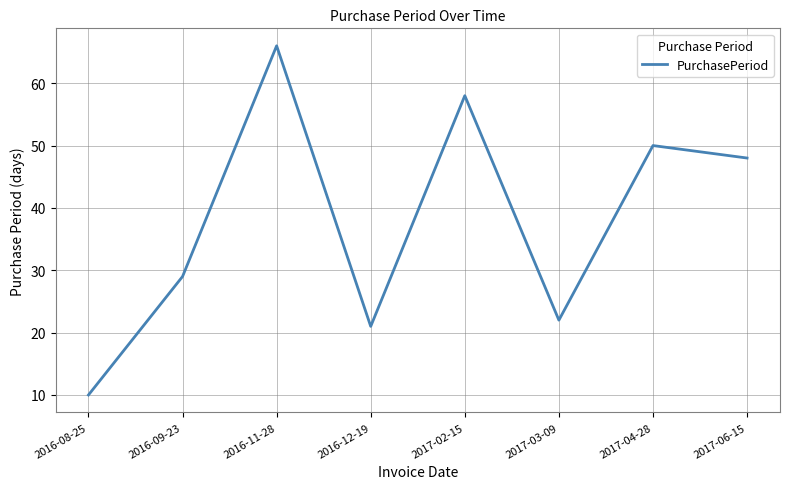

Reading left to right, transcribe all the data shown in this chart.

10	29	66	21	58	22	50	48